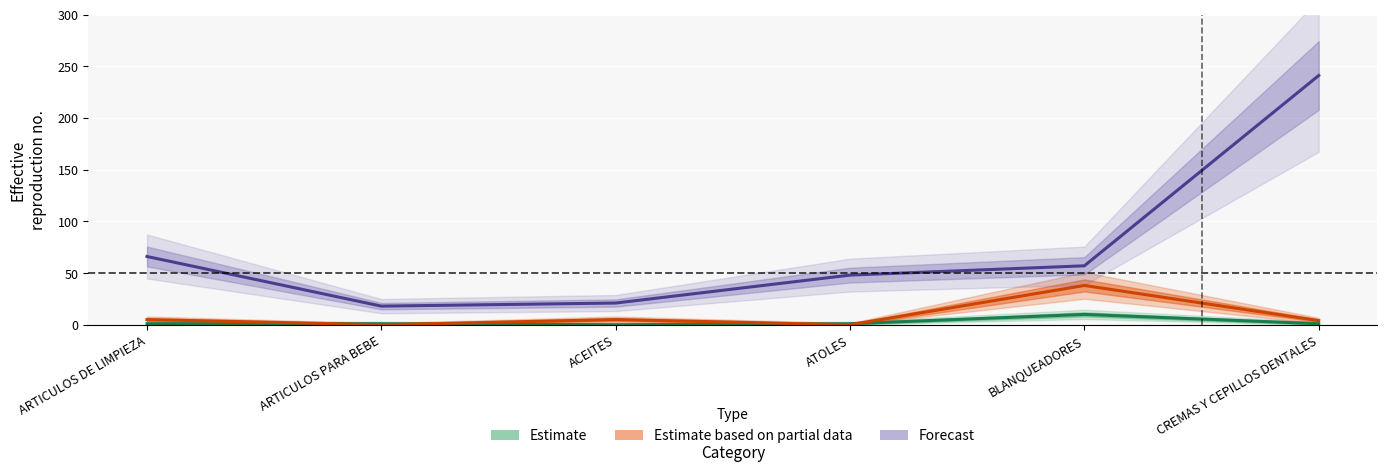

True or false: Forecast and Estimate intersect in this chart.

False